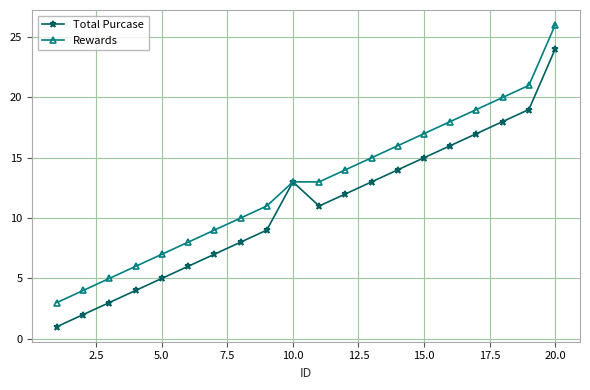

Reading left to right, list all the values displayed in this chart.

Total Purcase: 1	2	3	4	5	6	7	8	9	13	11	12	13	14	15	16	17	18	19	24
Rewards: 3	4	5	6	7	8	9	10	11	13	13	14	15	16	17	18	19	20	21	26